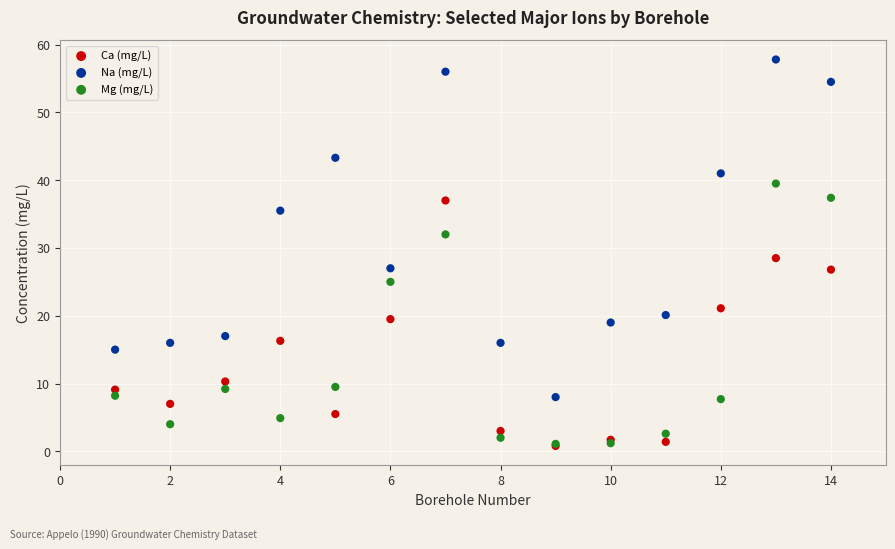

What are all the series names shown in the legend?

Ca (mg/L), Na (mg/L), Mg (mg/L)